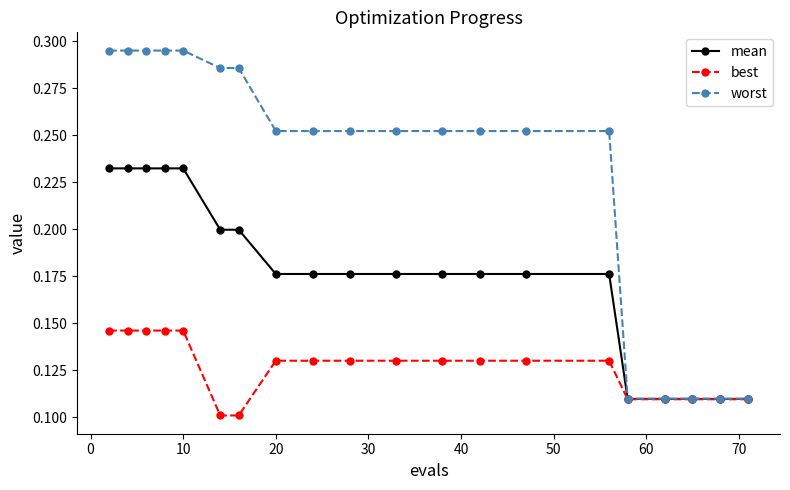

List the series in order of their peak value, lowest first.

best, mean, worst